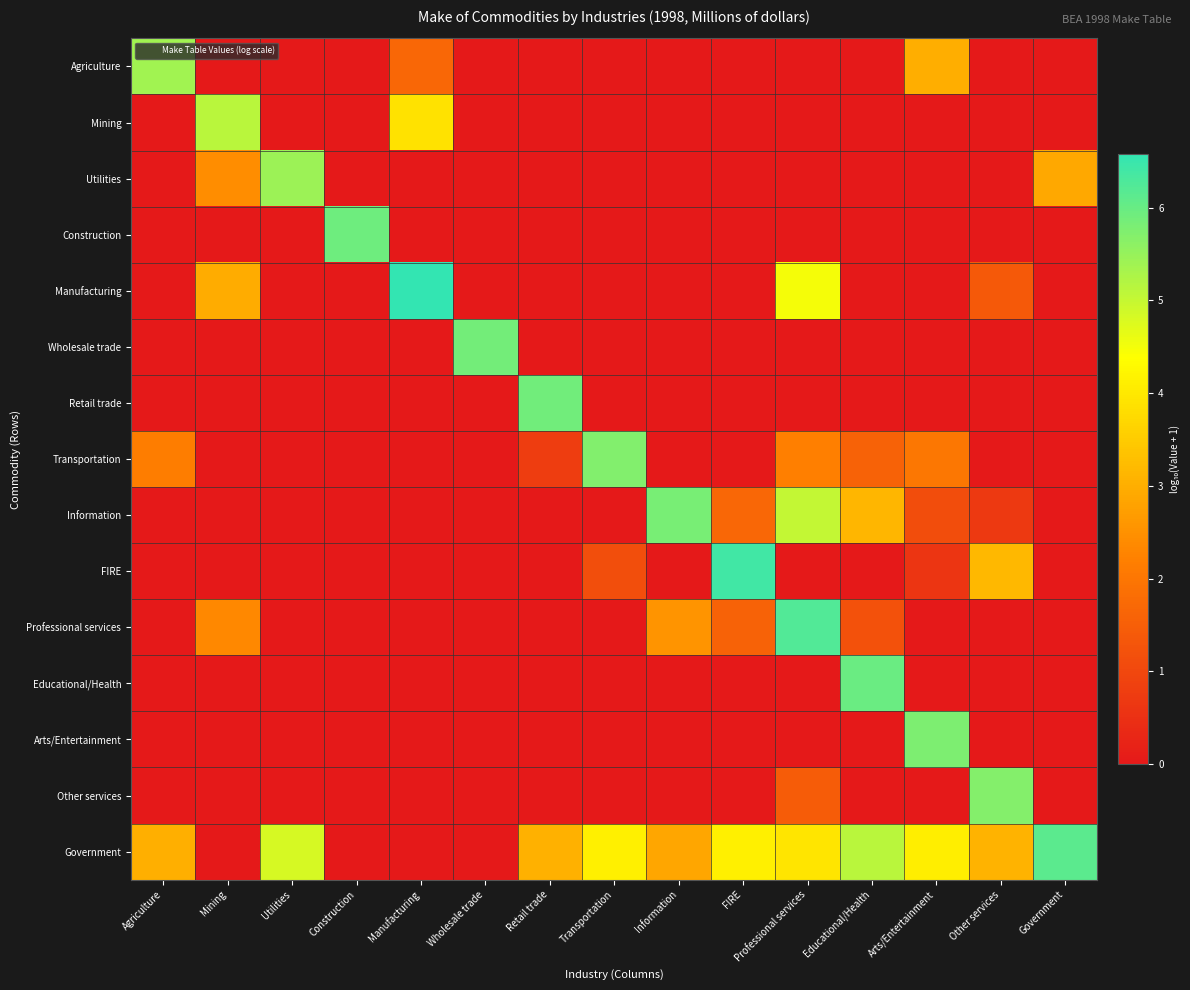

Reading right to left, what are all the values shown in this chart?

Agriculture: Government=0.0	Other services=0.0	Arts/Entertainment=3.0	Educational/Health=0.0	Professional services=0.0	FIRE=0.0	Information=0.0	Transportation=0.0	Retail trade=0.0	Wholesale trade=0.0	Manufacturing=1.7	Construction=0.0	Utilities=0.0	Mining=0.0	Agriculture=5.4
Mining: Government=0.0	Other services=0.0	Arts/Entertainment=0.0	Educational/Health=0.0	Professional services=0.0	FIRE=0.0	Information=0.0	Transportation=0.0	Retail trade=0.0	Wholesale trade=0.0	Manufacturing=3.9	Construction=0.0	Utilities=0.0	Mining=5.1	Agriculture=0.0
Utilities: Government=2.9	Other services=0.0	Arts/Entertainment=0.0	Educational/Health=0.0	Professional services=0.0	FIRE=0.0	Information=0.0	Transportation=0.0	Retail trade=0.0	Wholesale trade=0.0	Manufacturing=0.0	Construction=0.0	Utilities=5.4	Mining=2.4	Agriculture=0.0
Construction: Government=0.0	Other services=0.0	Arts/Entertainment=0.0	Educational/Health=0.0	Professional services=0.0	FIRE=0.0	Information=0.0	Transportation=0.0	Retail trade=0.0	Wholesale trade=0.0	Manufacturing=0.0	Construction=5.9	Utilities=0.0	Mining=0.0	Agriculture=0.0
Manufacturing: Government=0.0	Other services=1.4	Arts/Entertainment=0.0	Educational/Health=0.0	Professional services=4.5	FIRE=0.0	Information=0.0	Transportation=0.0	Retail trade=0.0	Wholesale trade=0.0	Manufacturing=6.6	Construction=0.0	Utilities=0.0	Mining=3.0	Agriculture=0.0
Wholesale trade: Government=0.0	Other services=0.0	Arts/Entertainment=0.0	Educational/Health=0.0	Professional services=0.0	FIRE=0.0	Information=0.0	Transportation=0.0	Retail trade=0.0	Wholesale trade=5.9	Manufacturing=0.0	Construction=0.0	Utilities=0.0	Mining=0.0	Agriculture=0.0
Retail trade: Government=0.0	Other services=0.0	Arts/Entertainment=0.0	Educational/Health=0.0	Professional services=0.0	FIRE=0.0	Information=0.0	Transportation=0.0	Retail trade=5.9	Wholesale trade=0.0	Manufacturing=0.0	Construction=0.0	Utilities=0.0	Mining=0.0	Agriculture=0.0
Transportation: Government=0.0	Other services=0.0	Arts/Entertainment=2.0	Educational/Health=1.6	Professional services=2.2	FIRE=0.0	Information=0.0	Transportation=5.7	Retail trade=0.8	Wholesale trade=0.0	Manufacturing=0.0	Construction=0.0	Utilities=0.0	Mining=0.0	Agriculture=2.1
Information: Government=0.0	Other services=0.7	Arts/Entertainment=1.1	Educational/Health=3.2	Professional services=5.0	FIRE=1.7	Information=5.8	Transportation=0.0	Retail trade=0.0	Wholesale trade=0.0	Manufacturing=0.0	Construction=0.0	Utilities=0.0	Mining=0.0	Agriculture=0.0
FIRE: Government=0.0	Other services=3.2	Arts/Entertainment=0.6	Educational/Health=0.0	Professional services=0.0	FIRE=6.4	Information=0.0	Transportation=1.1	Retail trade=0.0	Wholesale trade=0.0	Manufacturing=0.0	Construction=0.0	Utilities=0.0	Mining=0.0	Agriculture=0.0
Professional services: Government=0.0	Other services=0.0	Arts/Entertainment=0.0	Educational/Health=1.2	Professional services=6.2	FIRE=1.6	Information=2.6	Transportation=0.0	Retail trade=0.0	Wholesale trade=0.0	Manufacturing=0.0	Construction=0.0	Utilities=0.0	Mining=2.4	Agriculture=0.0
Educational/Health: Government=0.0	Other services=0.0	Arts/Entertainment=0.0	Educational/Health=6.0	Professional services=0.0	FIRE=0.0	Information=0.0	Transportation=0.0	Retail trade=0.0	Wholesale trade=0.0	Manufacturing=0.0	Construction=0.0	Utilities=0.0	Mining=0.0	Agriculture=0.0
Arts/Entertainment: Government=0.0	Other services=0.0	Arts/Entertainment=5.8	Educational/Health=0.0	Professional services=0.0	FIRE=0.0	Information=0.0	Transportation=0.0	Retail trade=0.0	Wholesale trade=0.0	Manufacturing=0.0	Construction=0.0	Utilities=0.0	Mining=0.0	Agriculture=0.0
Other services: Government=0.0	Other services=5.7	Arts/Entertainment=0.0	Educational/Health=0.0	Professional services=1.5	FIRE=0.0	Information=0.0	Transportation=0.0	Retail trade=0.0	Wholesale trade=0.0	Manufacturing=0.0	Construction=0.0	Utilities=0.0	Mining=0.0	Agriculture=0.0
Government: Government=6.1	Other services=3.1	Arts/Entertainment=4.1	Educational/Health=5.1	Professional services=4.0	FIRE=4.1	Information=2.9	Transportation=4.1	Retail trade=3.1	Wholesale trade=0.0	Manufacturing=0.0	Construction=0.0	Utilities=4.8	Mining=0.0	Agriculture=3.0